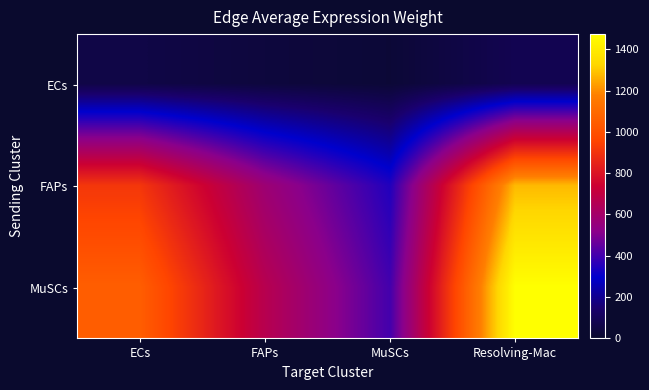

List the series in order of their peak value, highest first.

MuSCs, FAPs, ECs